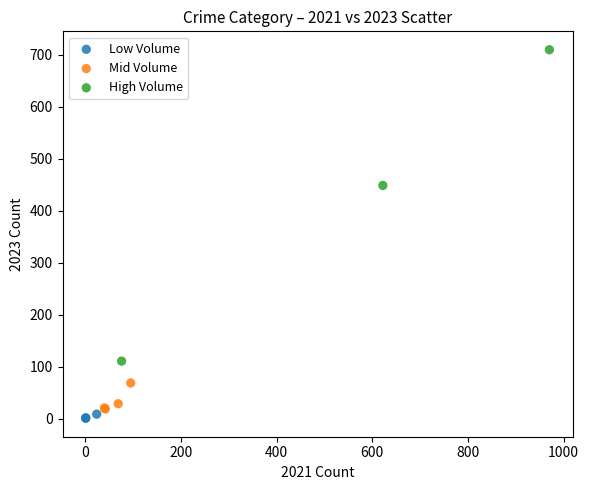

Which series reaches the minimum Y coordinate?

Low Volume